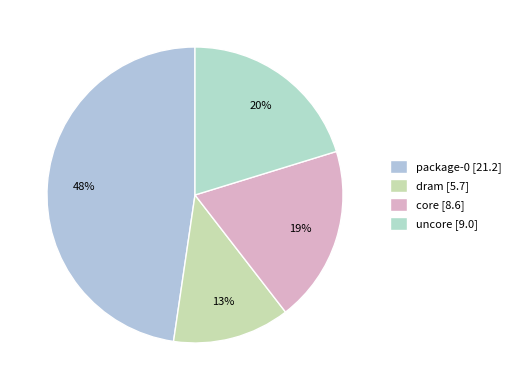

Does uncore represent more than half of the total?

No